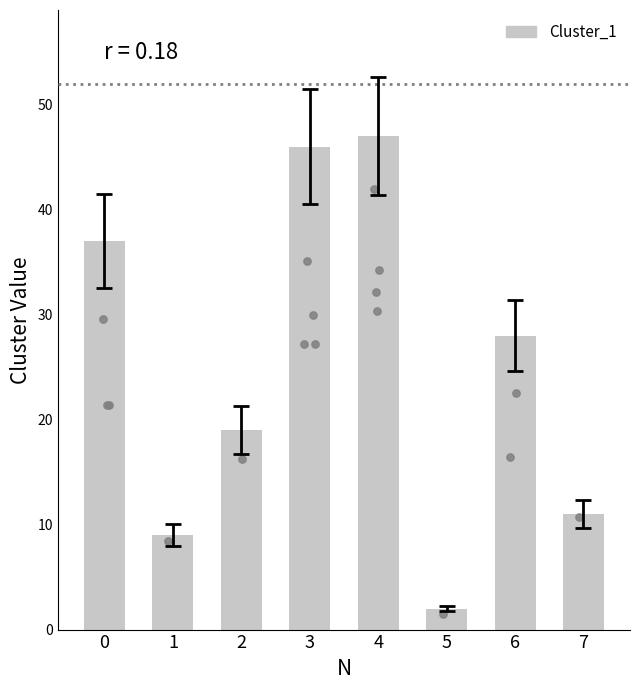

What is the change in value from 4 to 5?

-45